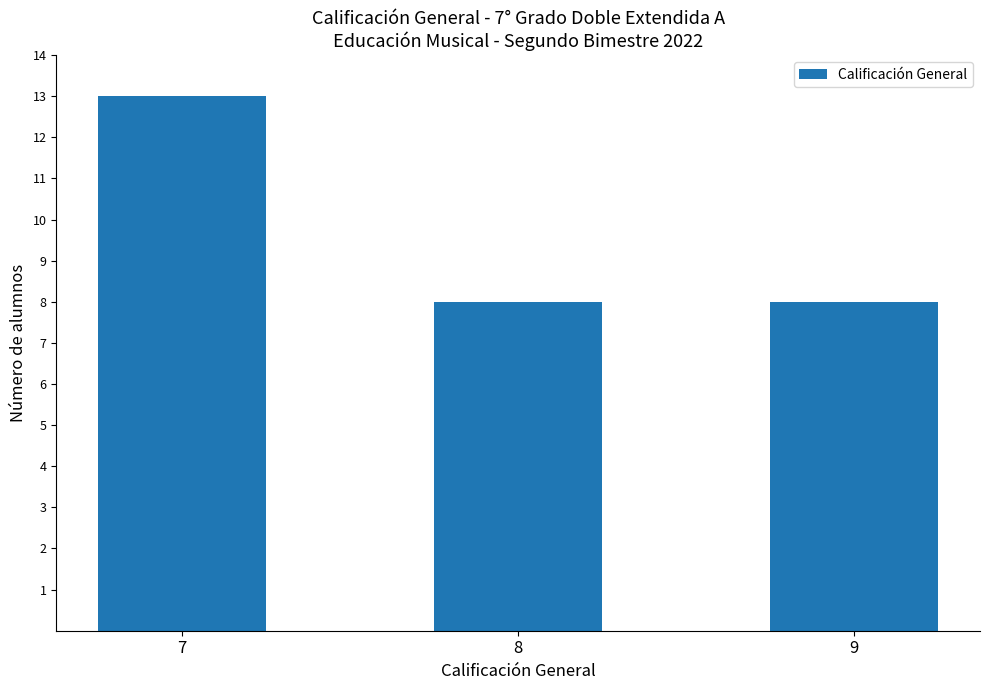

The value at 7 is 9. True or false?

False